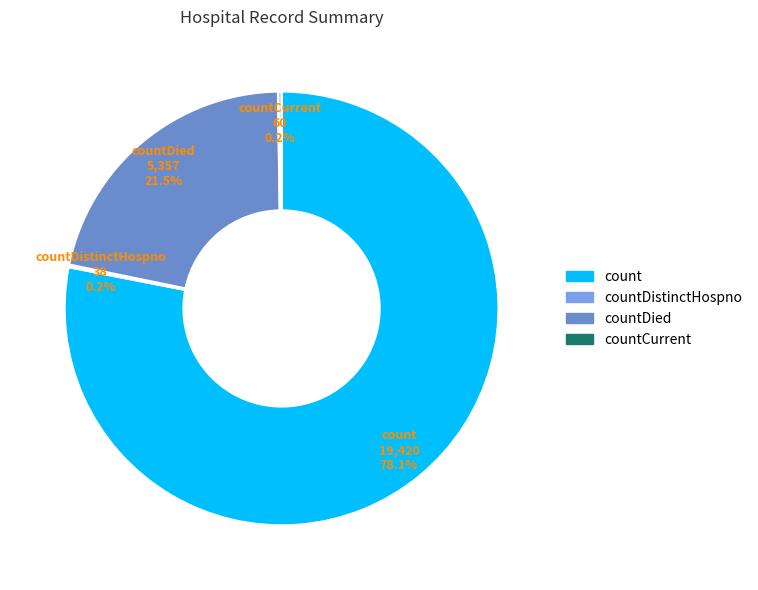

Which slice represents more than half of the pie?

count